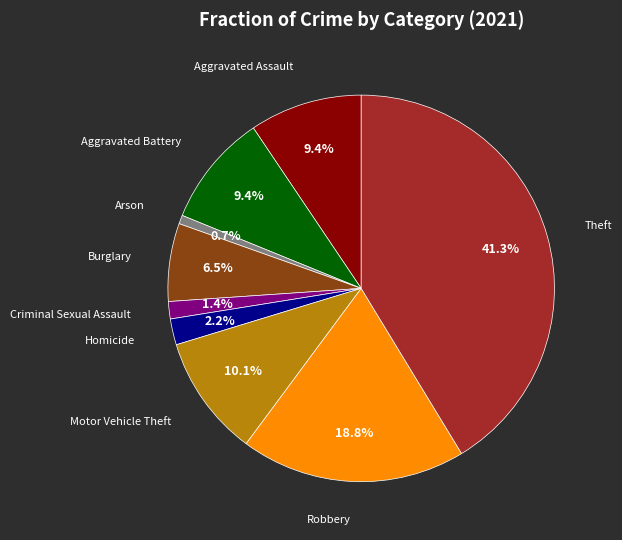

Does any single category account for the majority?

No